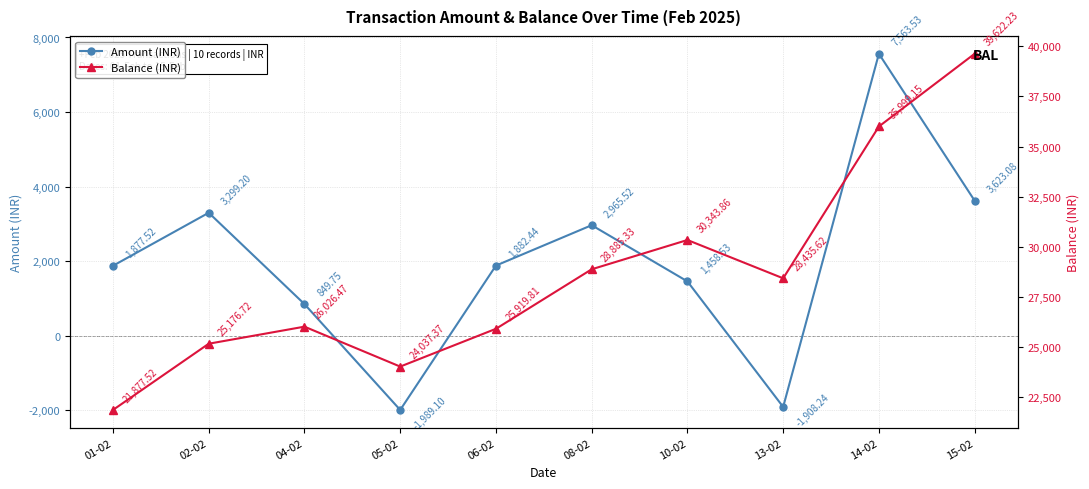

List the series in order of their peak value, highest first.

Balance (INR), Amount (INR)